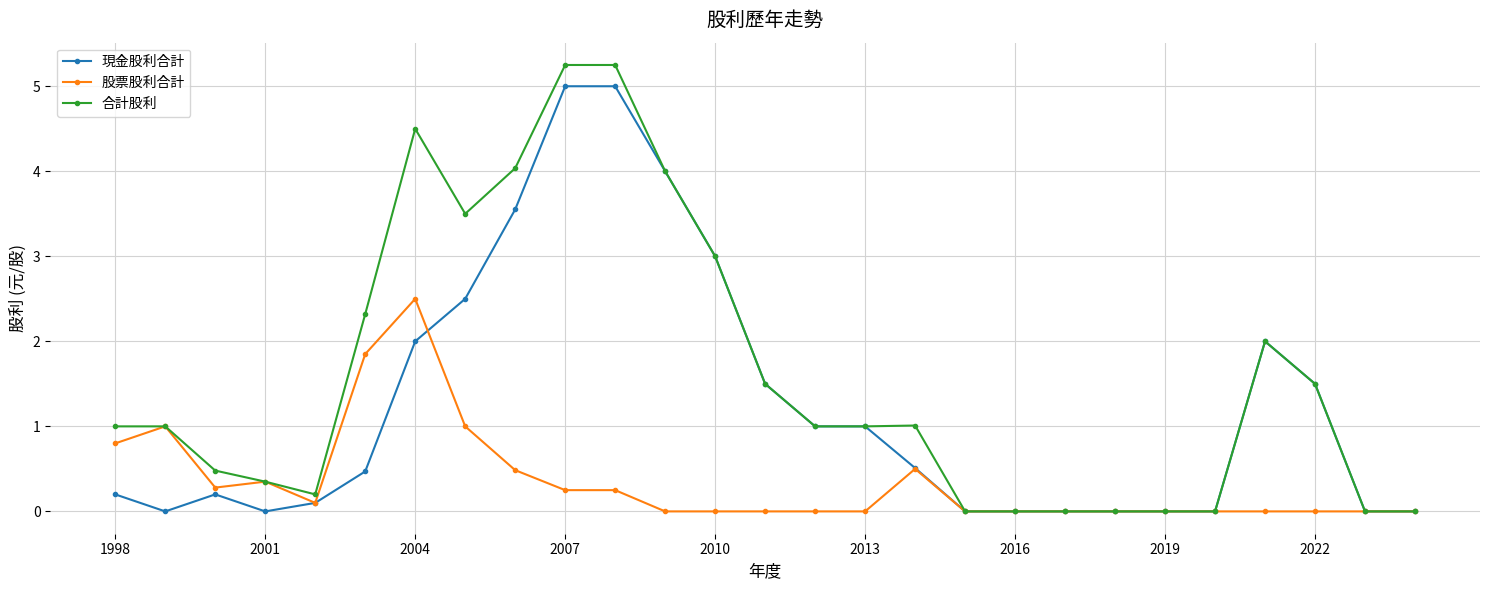

Which series has the largest total across all categories?

合計股利